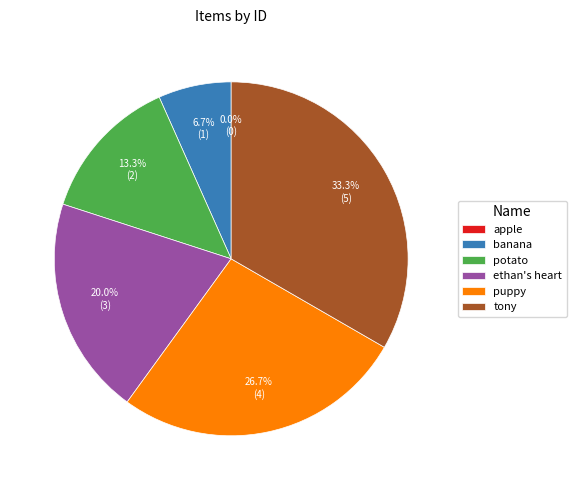

Count the number of slices in the pie.

6